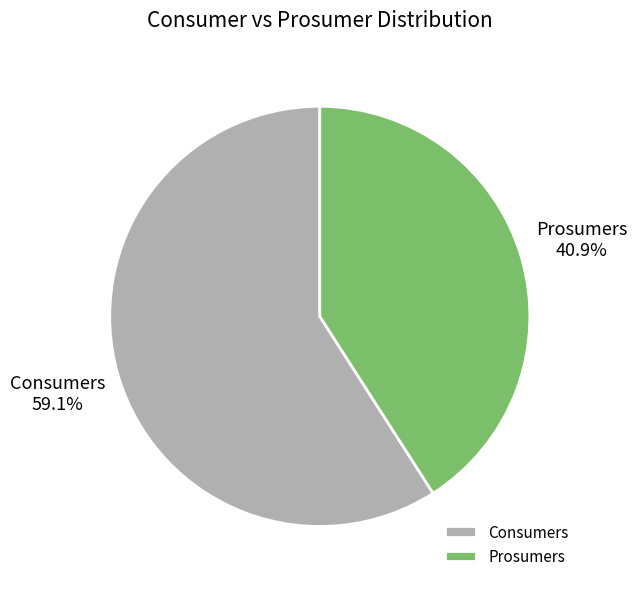

To the nearest percent, what is the average slice percentage?

50%